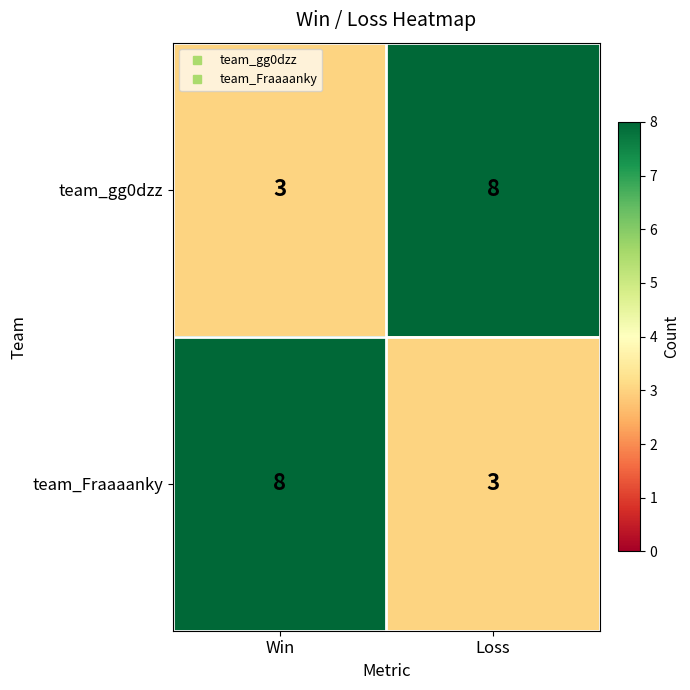

Rank the series at Win from highest to lowest value.

team_Fraaaanky, team_gg0dzz